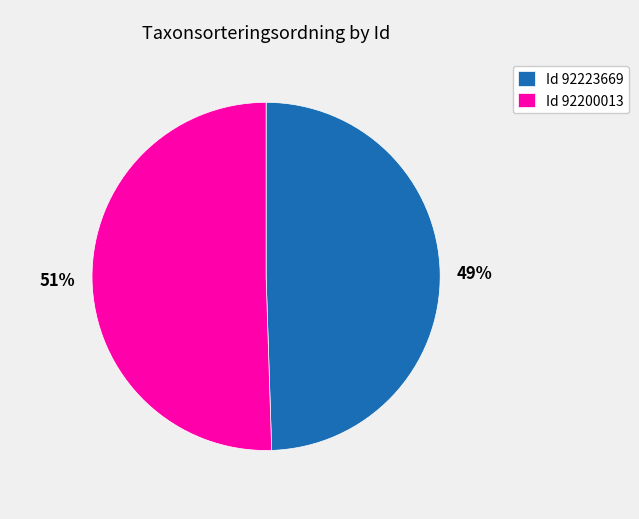

Combined, do Id 92223669 and Id 92200013 account for over 50%?

Yes